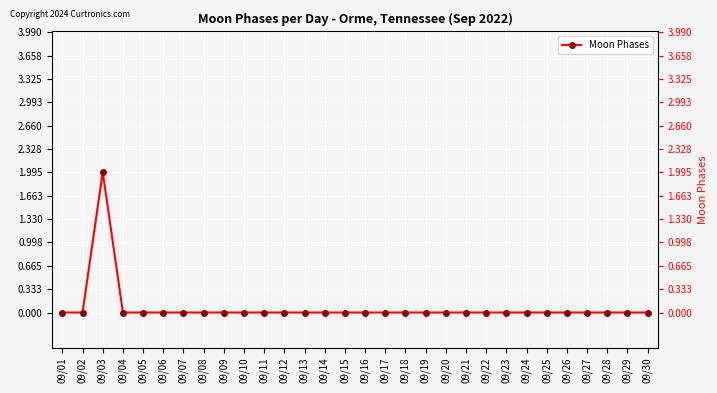

The chart shows a value of 0 at 09/14. True or false?

True